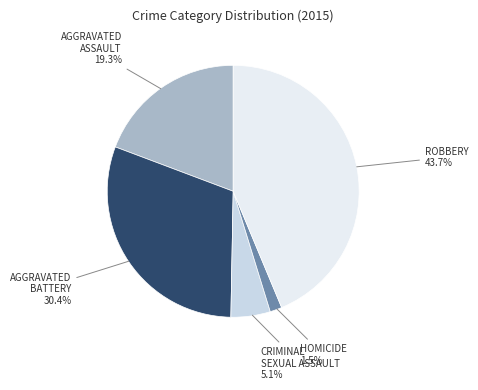

Is there any slice that represents more than half of the pie?

No